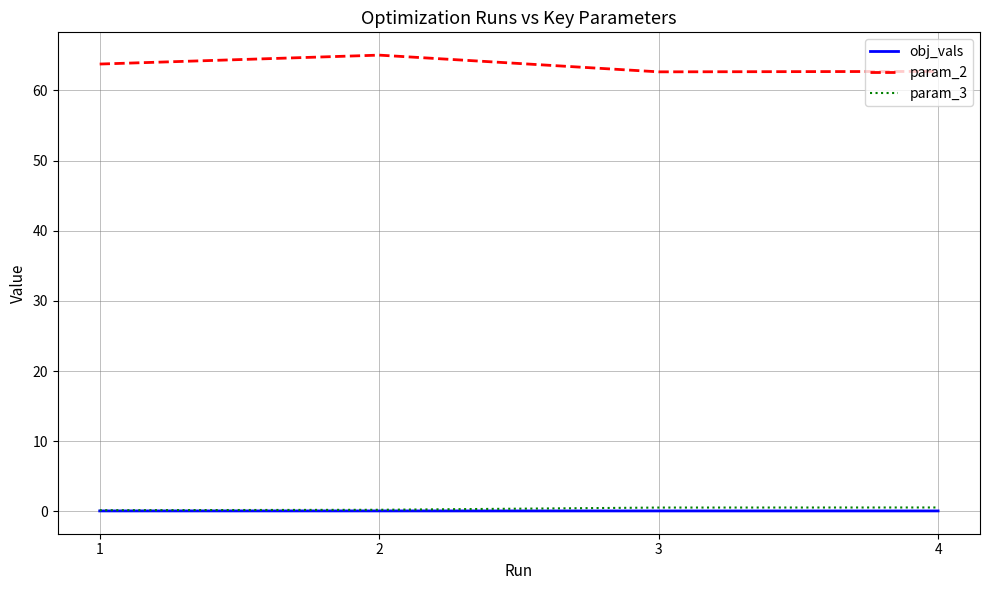

Which series has the largest total across all categories?

param_2